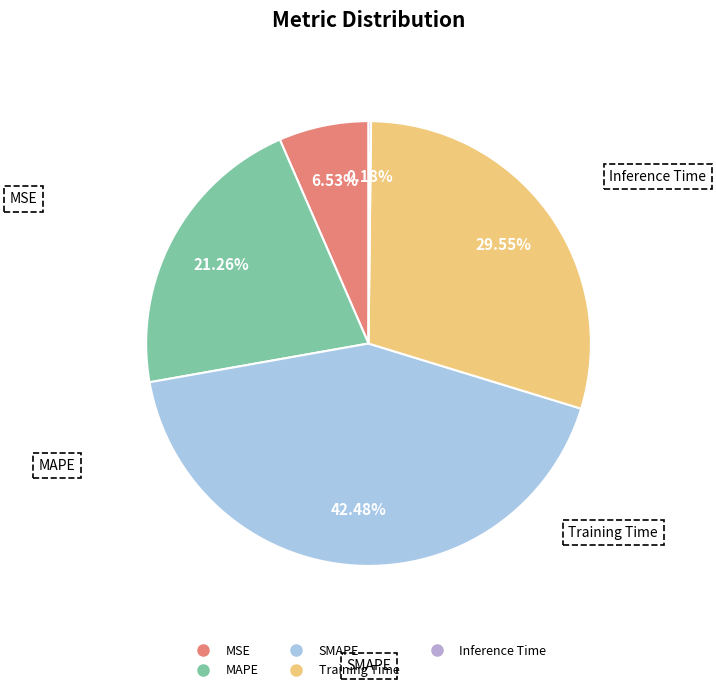

What is the total percentage of Training Time and MSE?

36.1%